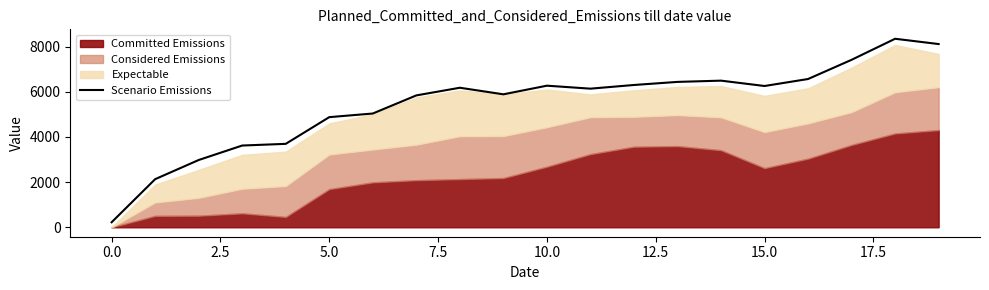

What is the minimum value for Scenario Emissions?

222.9